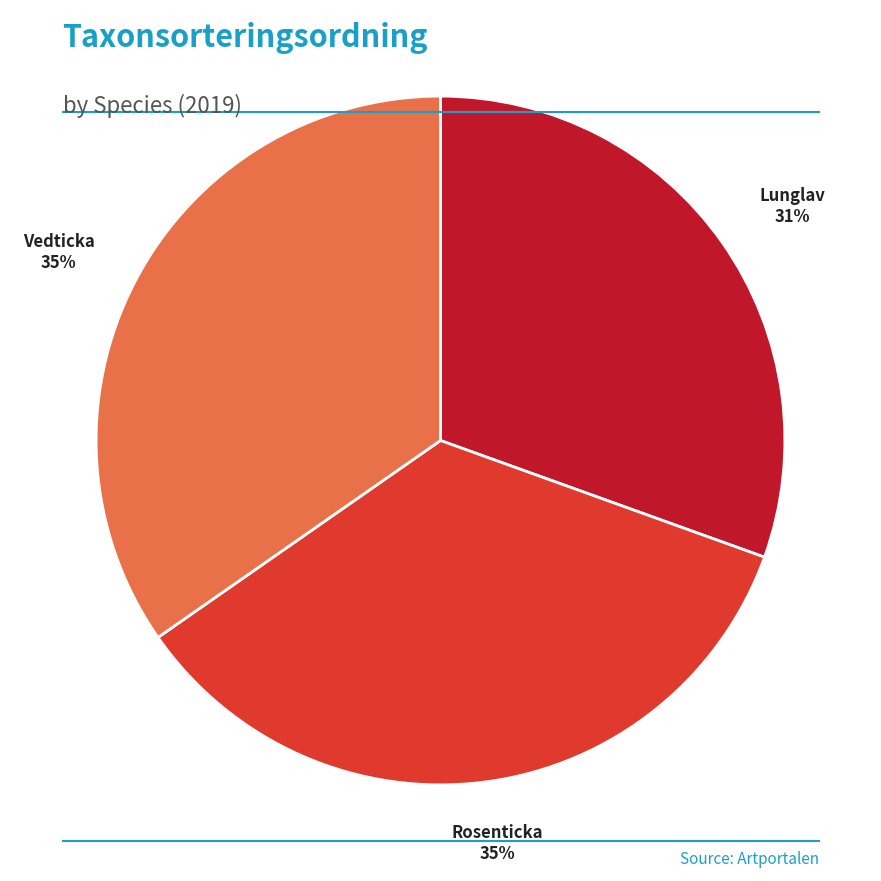

What percentage is the Rosenticka slice, to the nearest percent?

35%